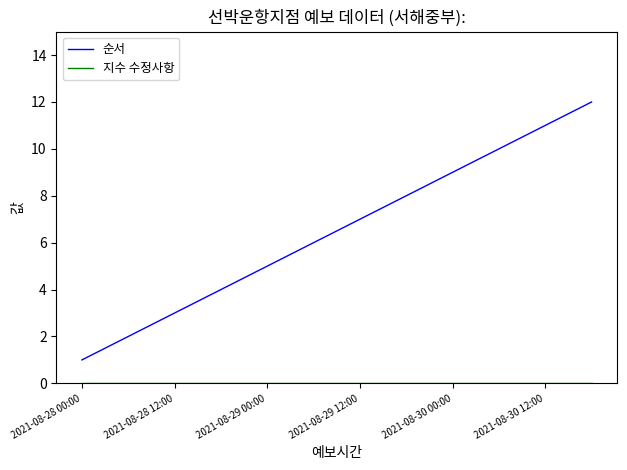

Which series has the widest spread of values?

순서